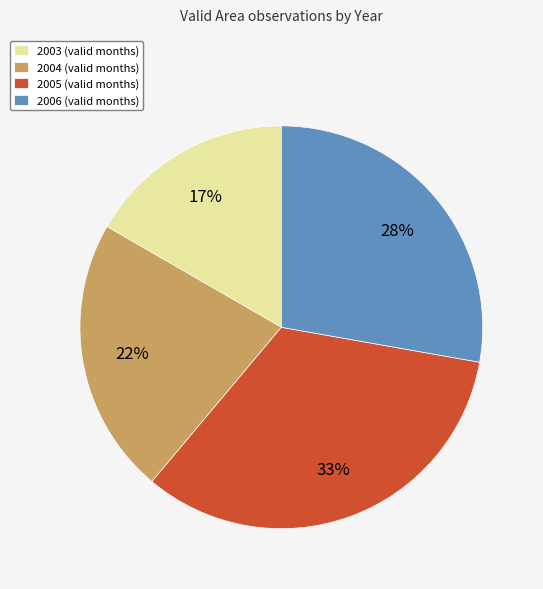

Count the number of slices in the pie.

4